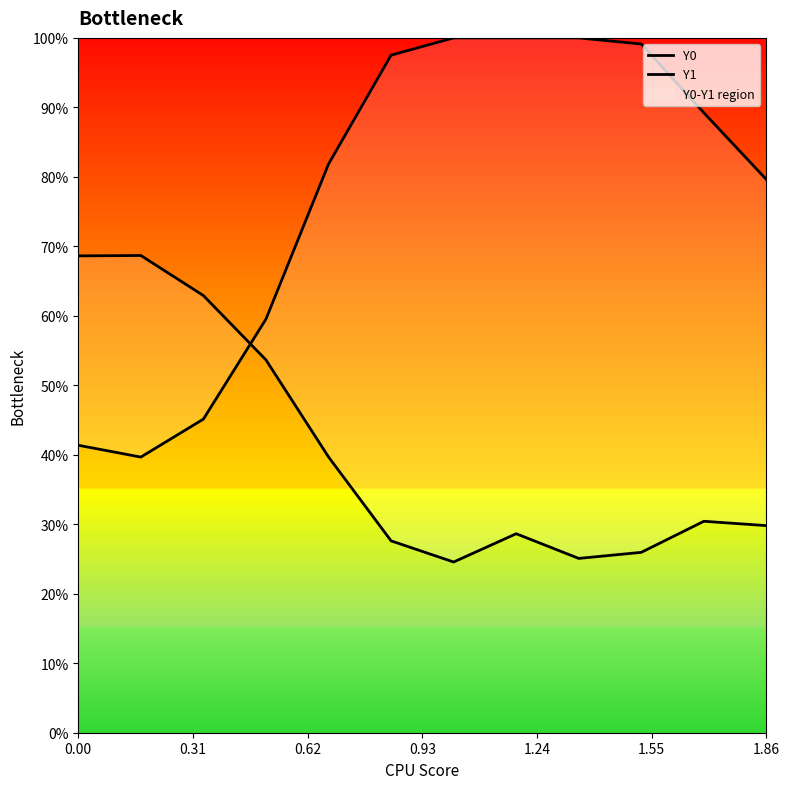

The Y1 series shows 97.5 at 1.86. True or false?

False